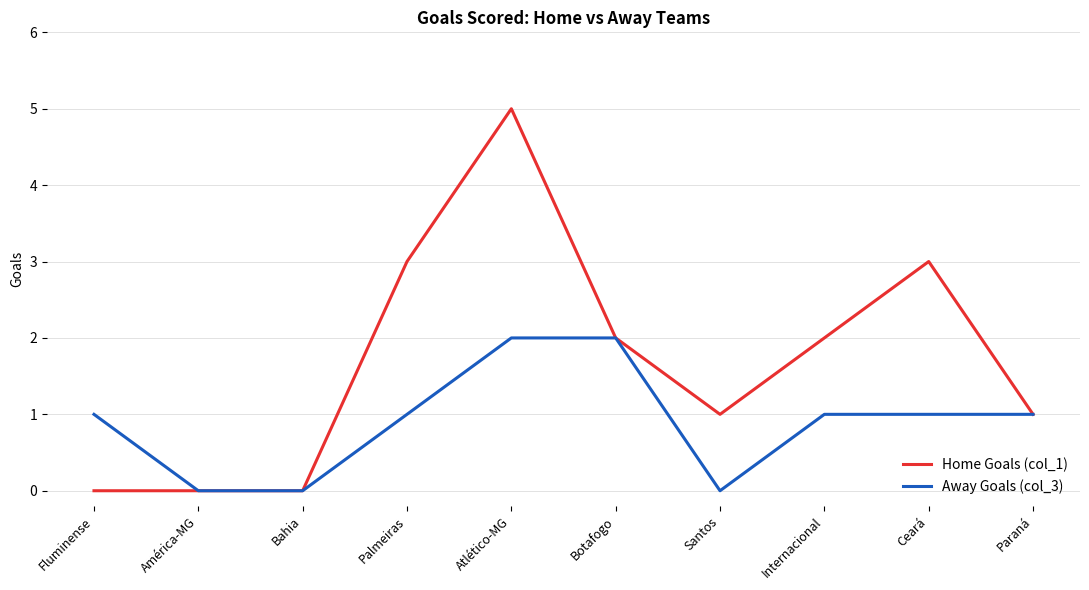

How many categories are shown in the chart?

10